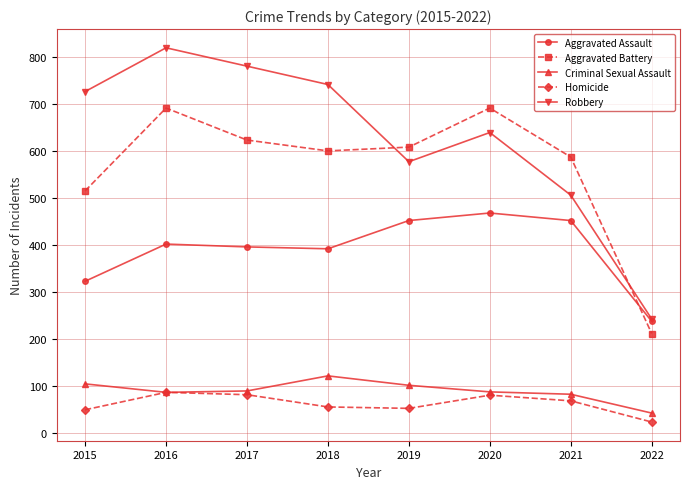

What is the sum of all Criminal Sexual Assault values?

720